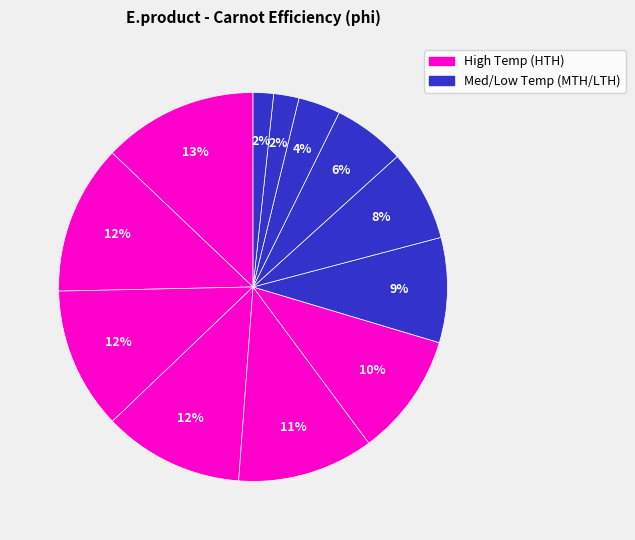

How many slices are in this pie chart?

12